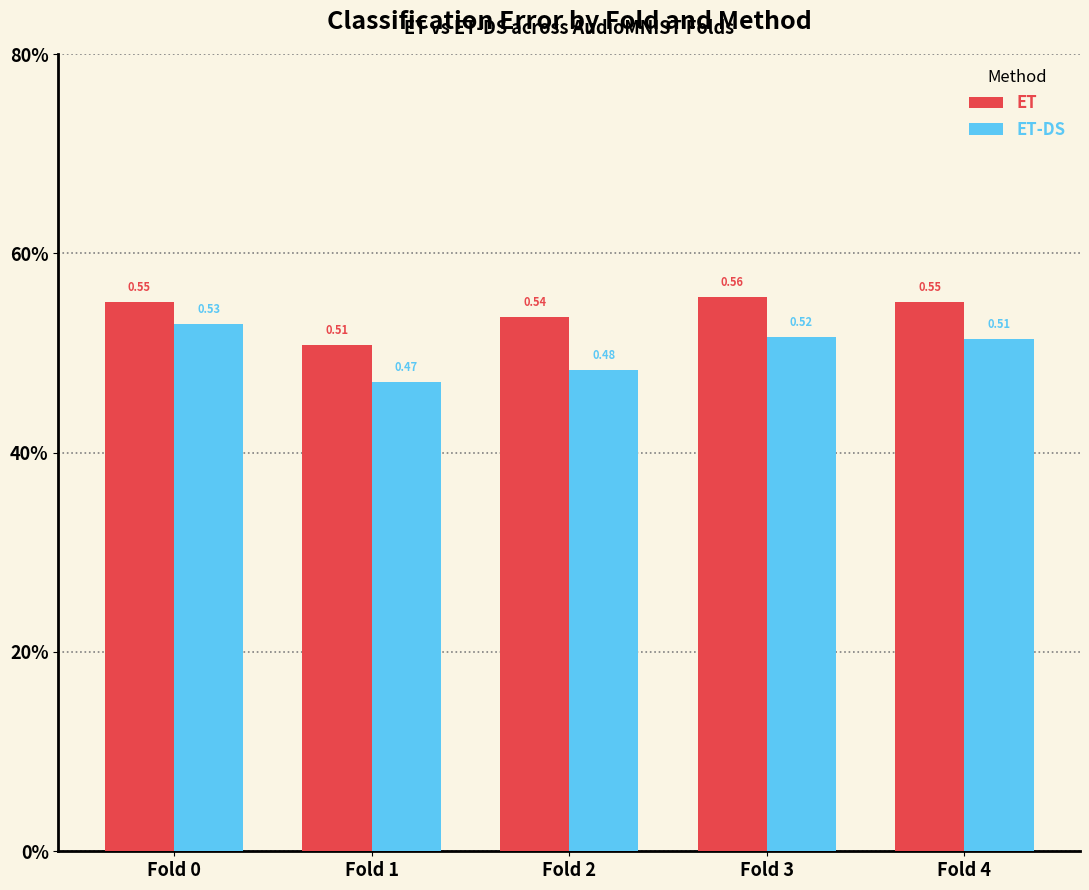

Reading right to left, transcribe all the data shown in this chart.

ET: Fold 4=0.6	Fold 3=0.6	Fold 2=0.5	Fold 1=0.5	Fold 0=0.6
ET-DS: Fold 4=0.5	Fold 3=0.5	Fold 2=0.5	Fold 1=0.5	Fold 0=0.5